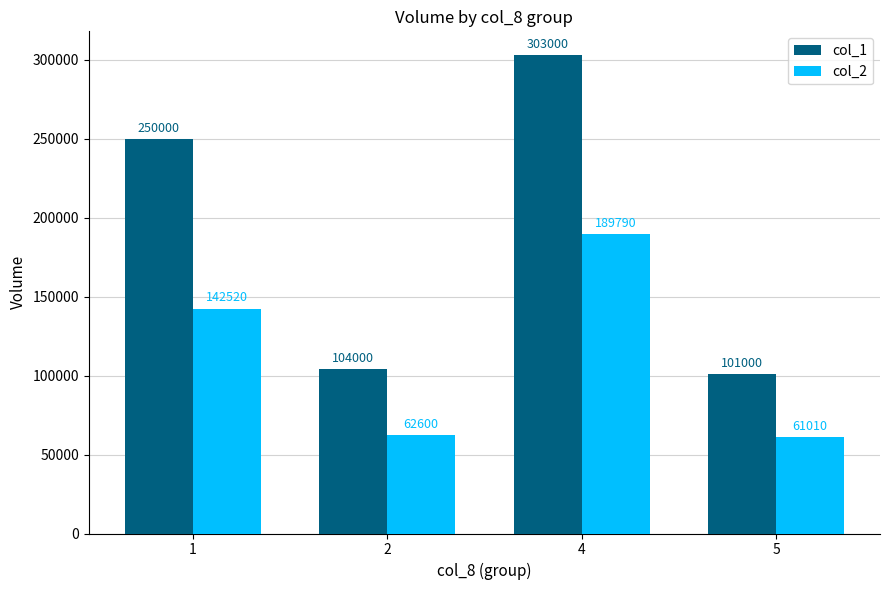

The col_1 series shows 101000 at 5. True or false?

True